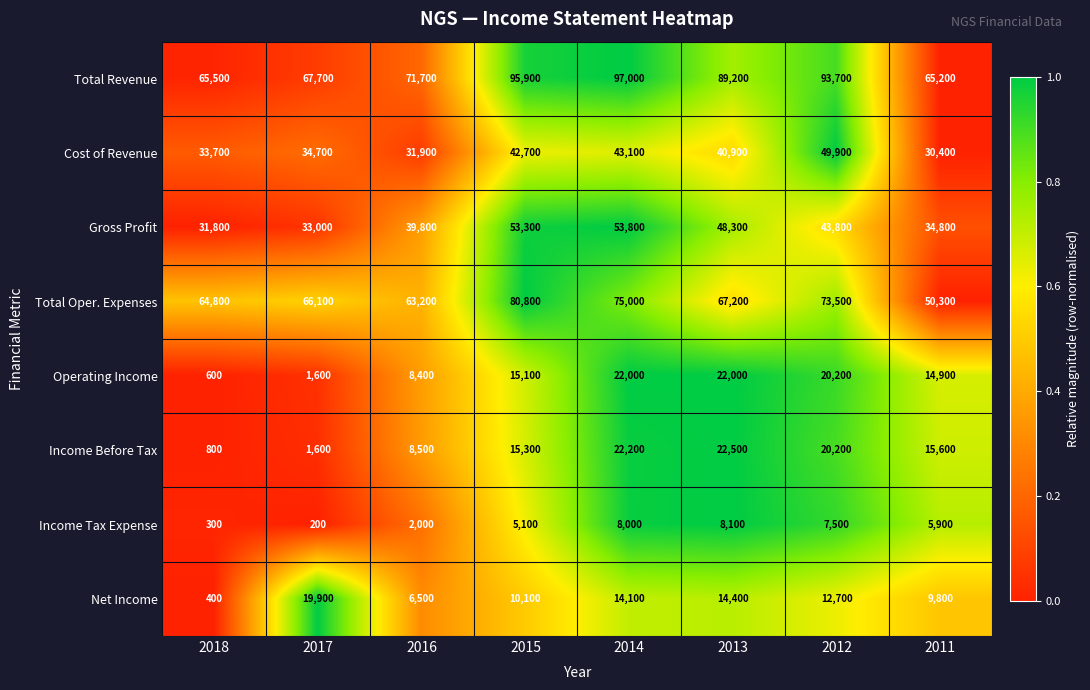

At which category is the sum across all series the highest?

2014